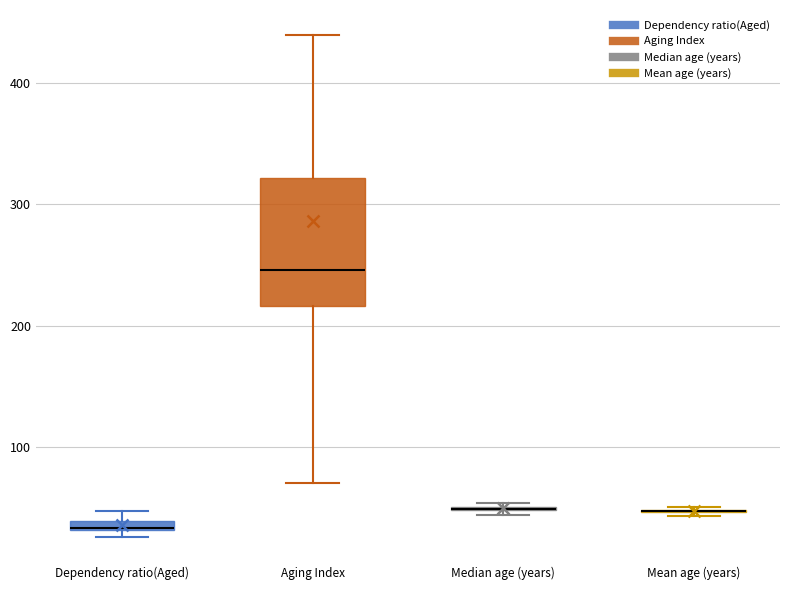

Which box is the tallest, from its lower edge to its upper edge?

Aging Index